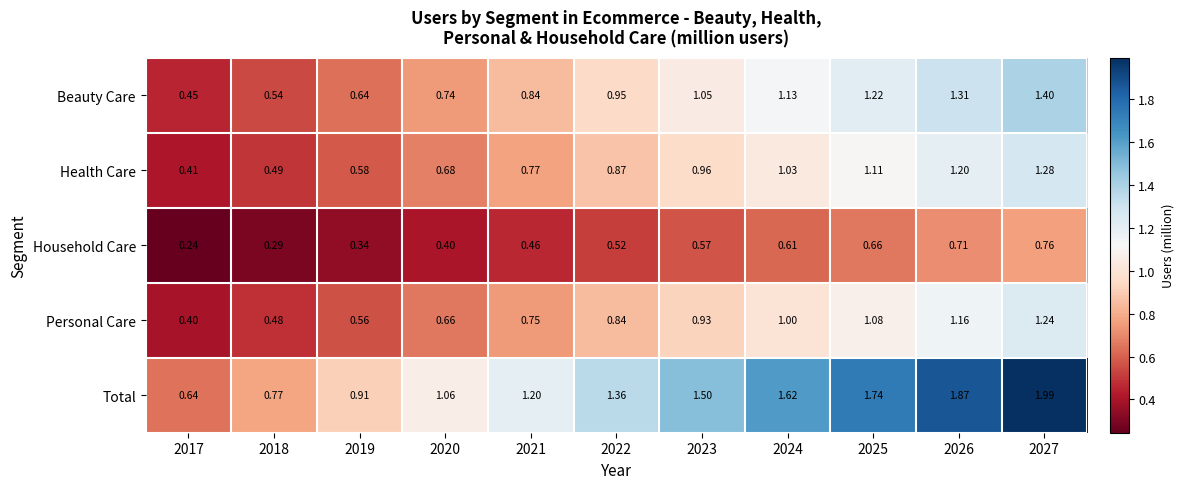

Which series has the widest spread of values?

Total